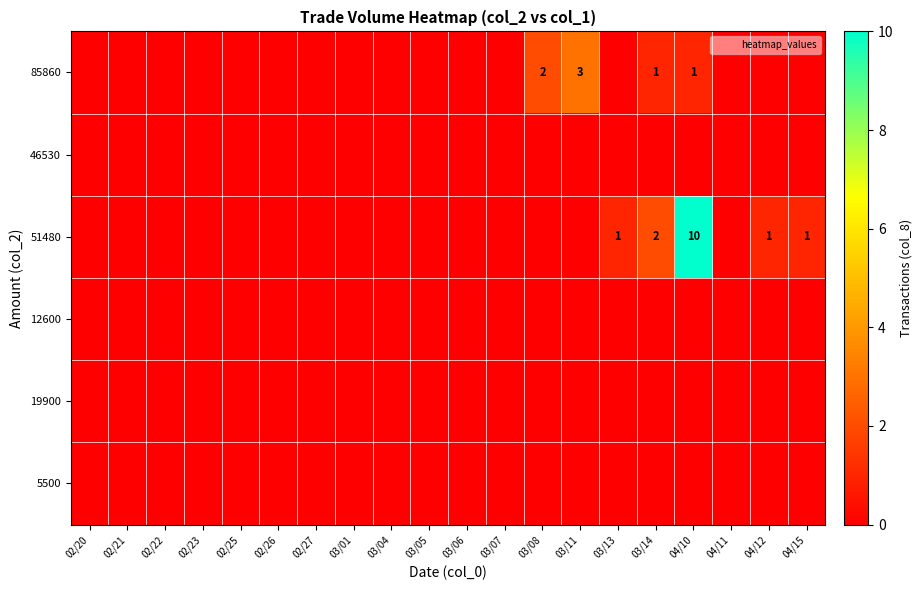

At which category is the sum across all series the highest?

04/10